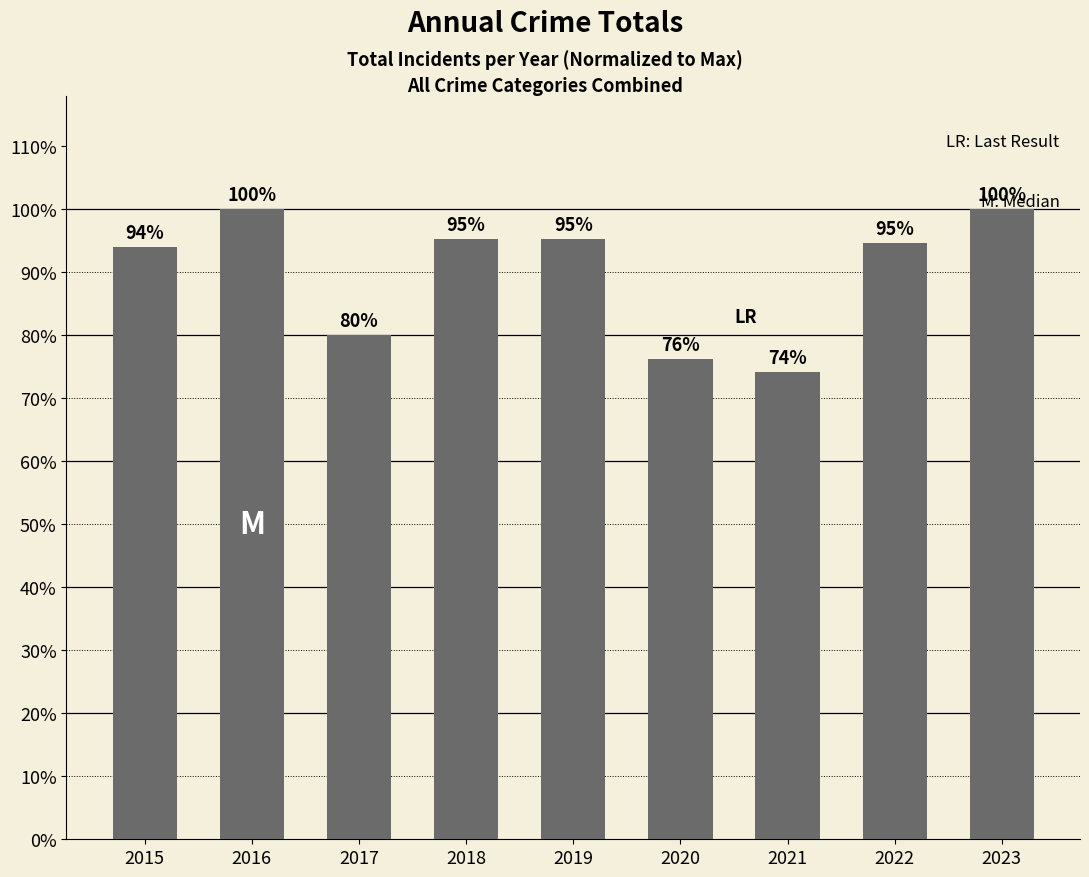

What value does the data have at 2021?

74.2